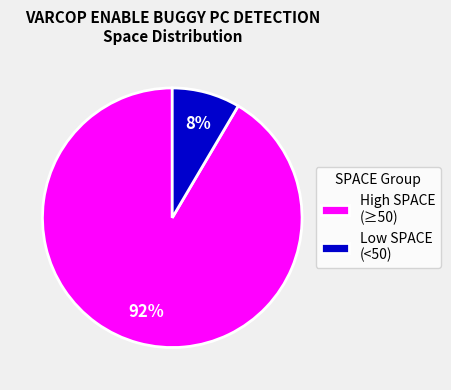

To the nearest percent, what is the combined percentage of High SPACE (≥50) and Low SPACE (<50)?

100%